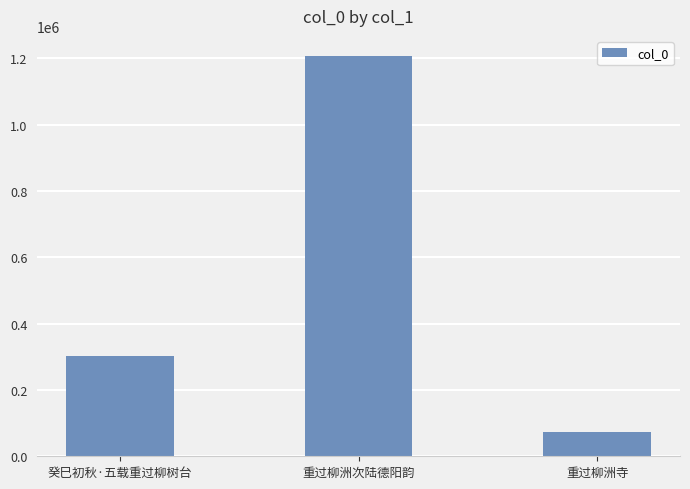

True or false: the data shows 157423 at 癸巳初秋·五载重过柳树台.

False